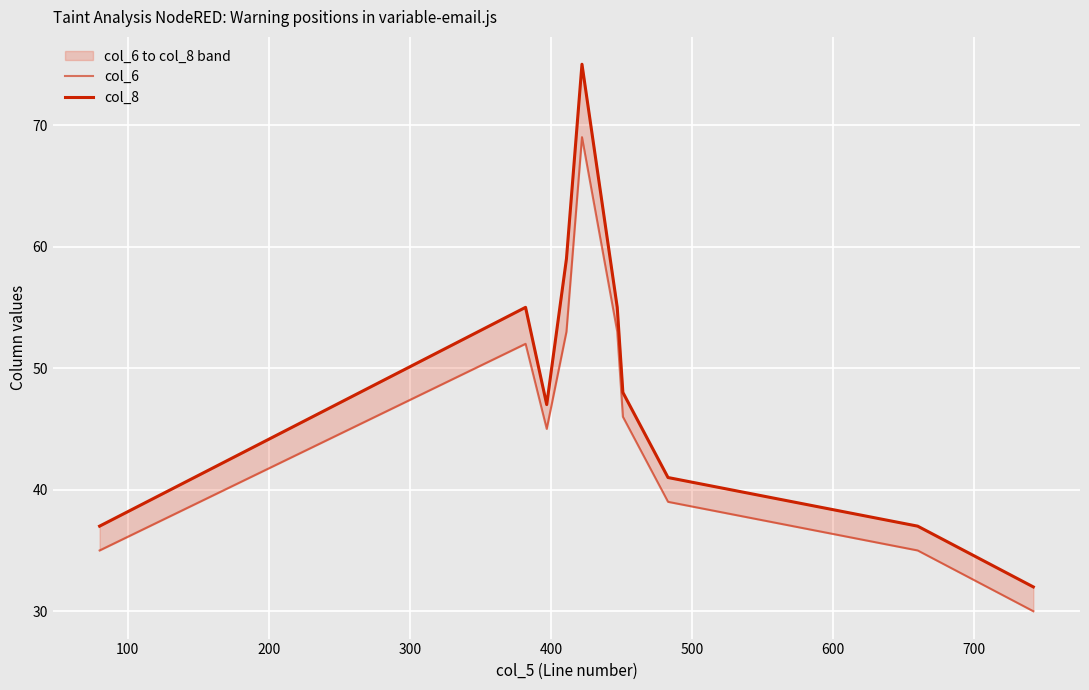

How many categories are shown in the chart?

10